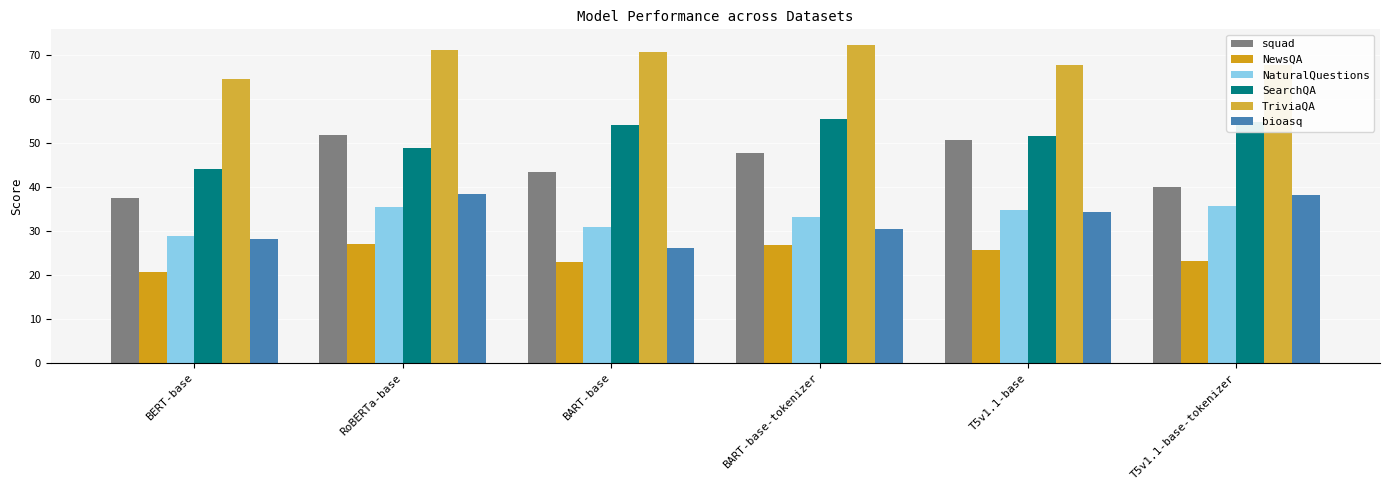

What is the sum of the bioasq values at BART-base-tokenizer and BART-base?

56.6